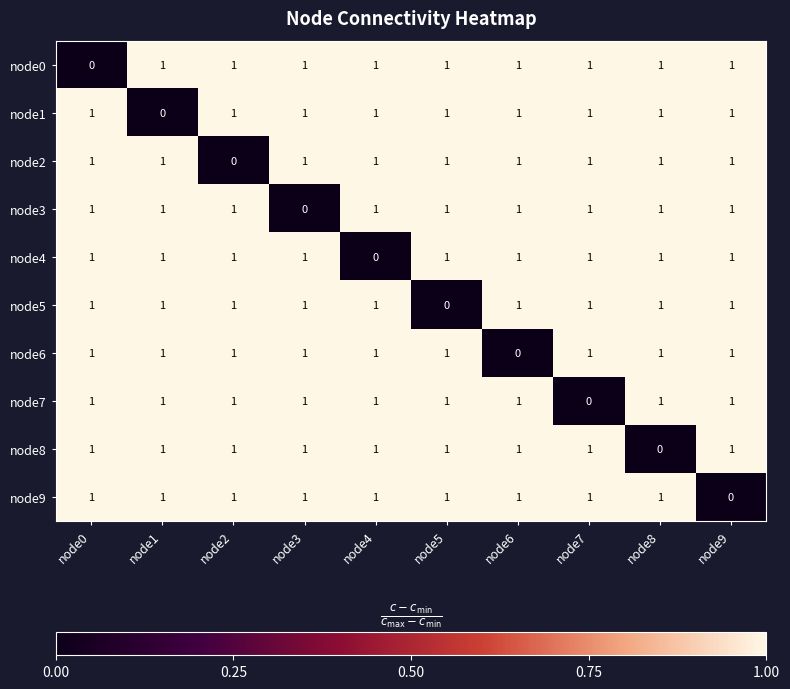

At how many categories does at least one series exceed 0?

10